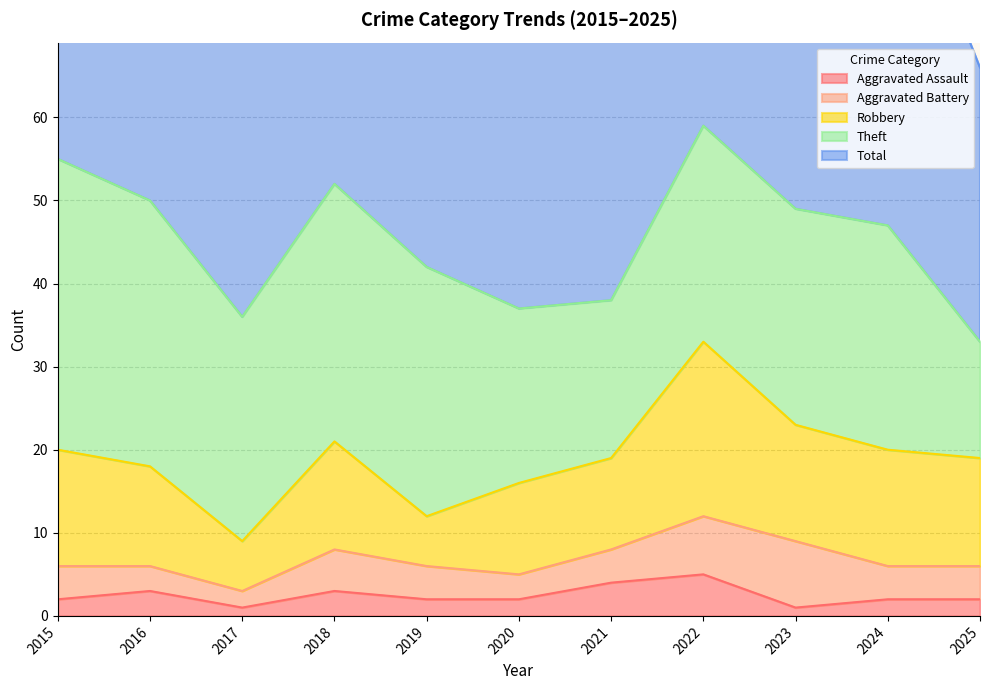

Which series has the largest range (max minus min)?

Total